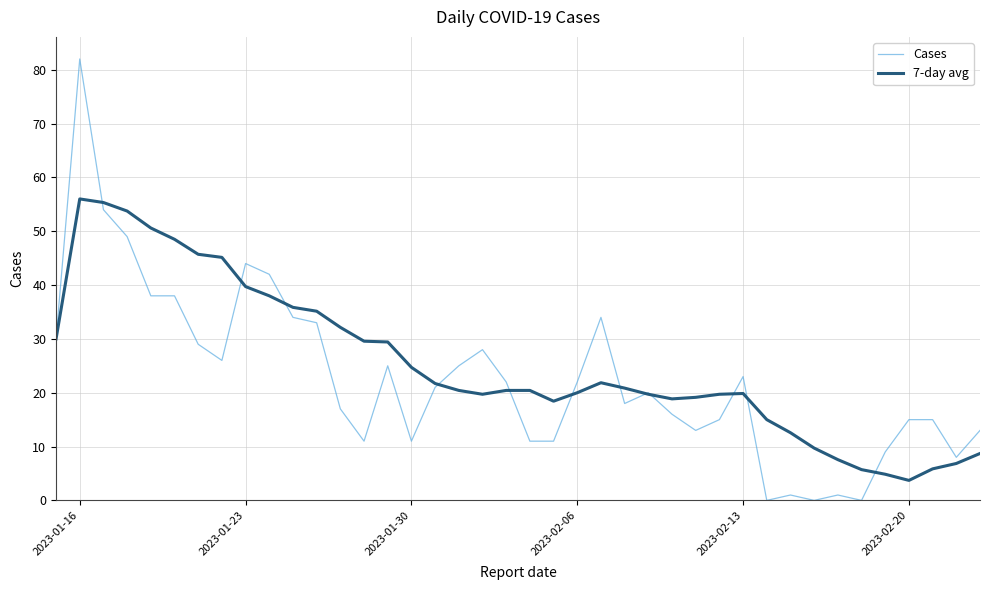

Which series has the widest spread of values?

Cases